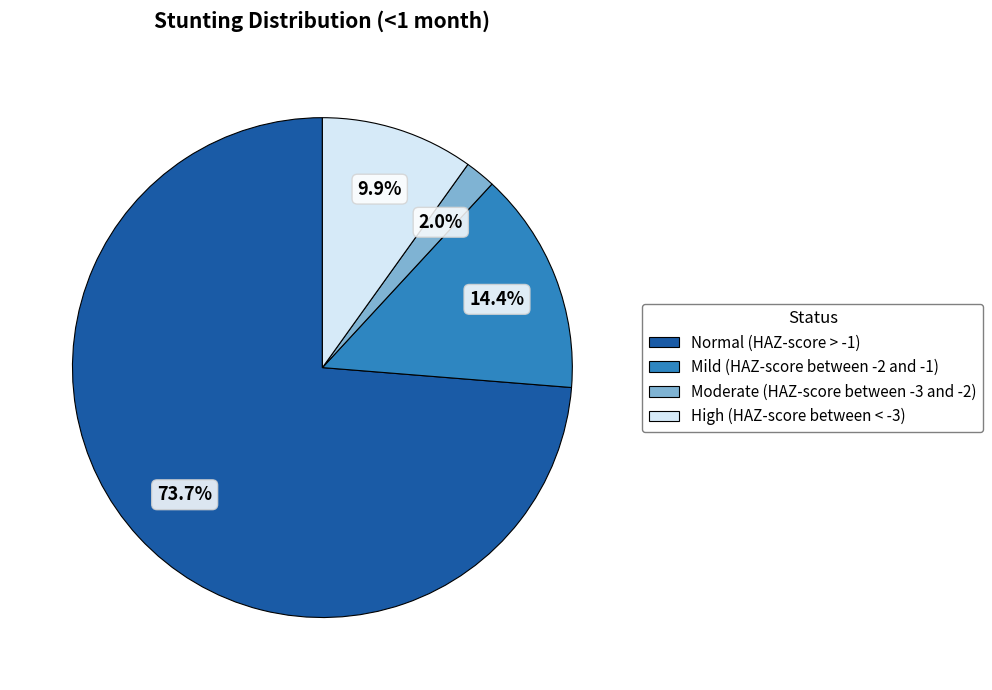

Which has a higher value, Moderate (HAZ-score between -3 and -2) or Normal (HAZ-score > -1)?

Normal (HAZ-score > -1)